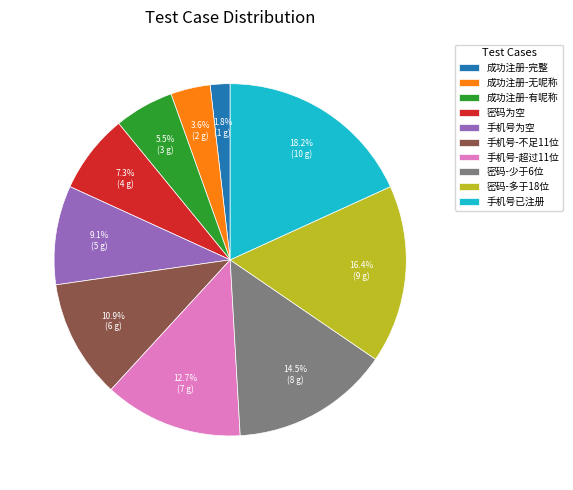

What percentage is NOT represented by 成功注册-完整?

98.2%